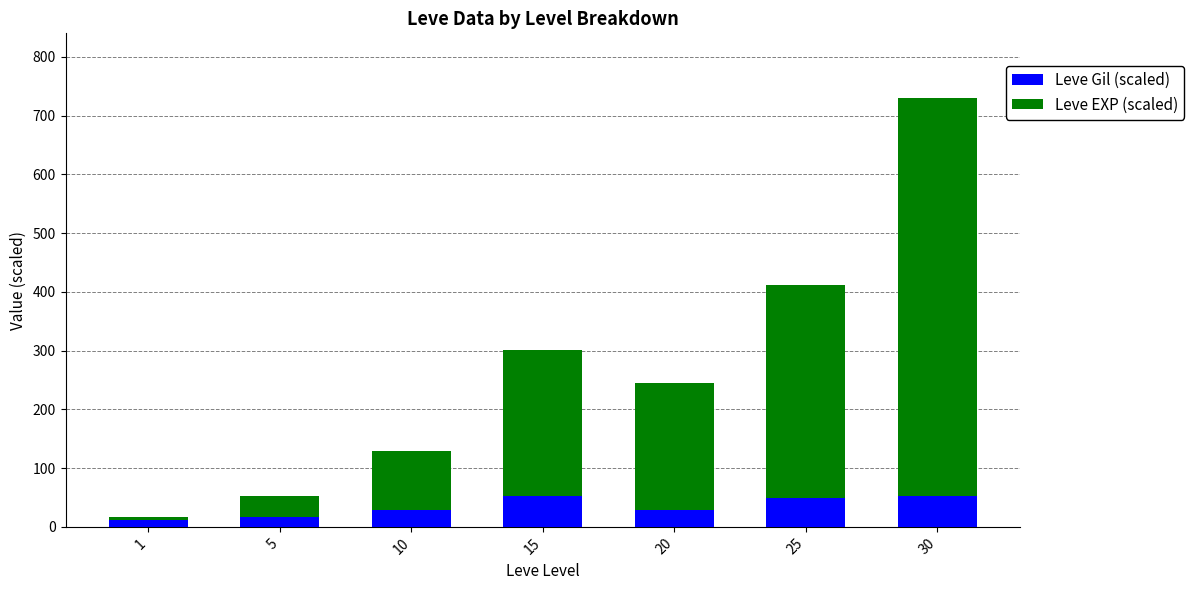

The value of Leve Gil (scaled) at 15 is 52.9. True or false?

True